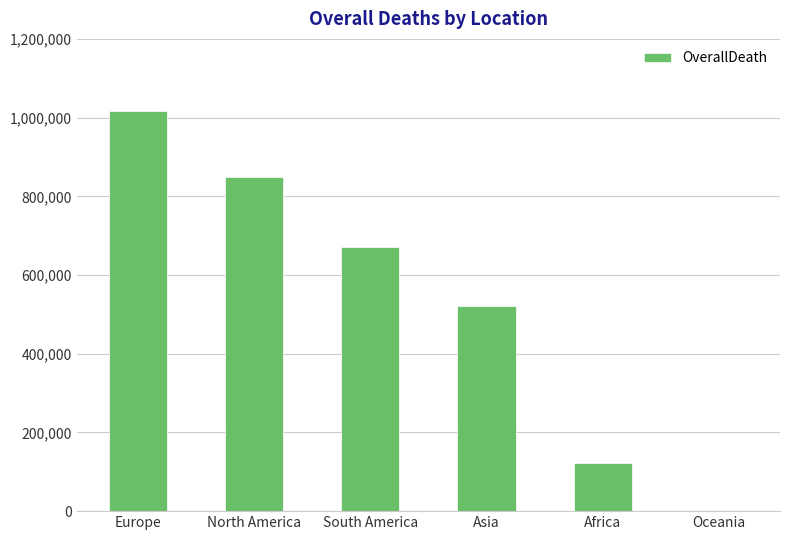

Reading right to left, what are all the values shown in this chart?

Oceania=1046	Africa=121784	Asia=520286	South America=672415	North America=847942	Europe=1016750